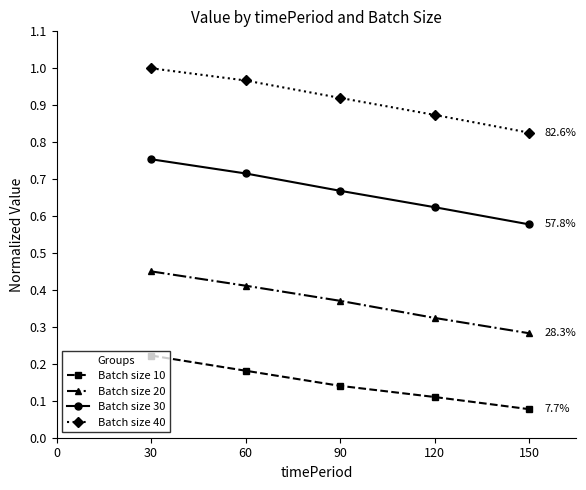

True or false: Batch size 20 and Batch size 40 cross at least once.

False